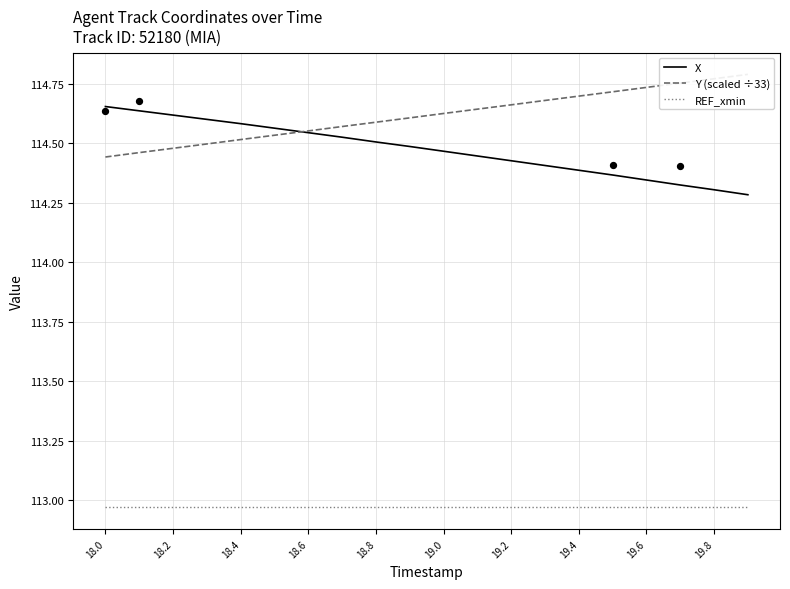

Which series has the largest total across all categories?

Y (scaled ÷33)